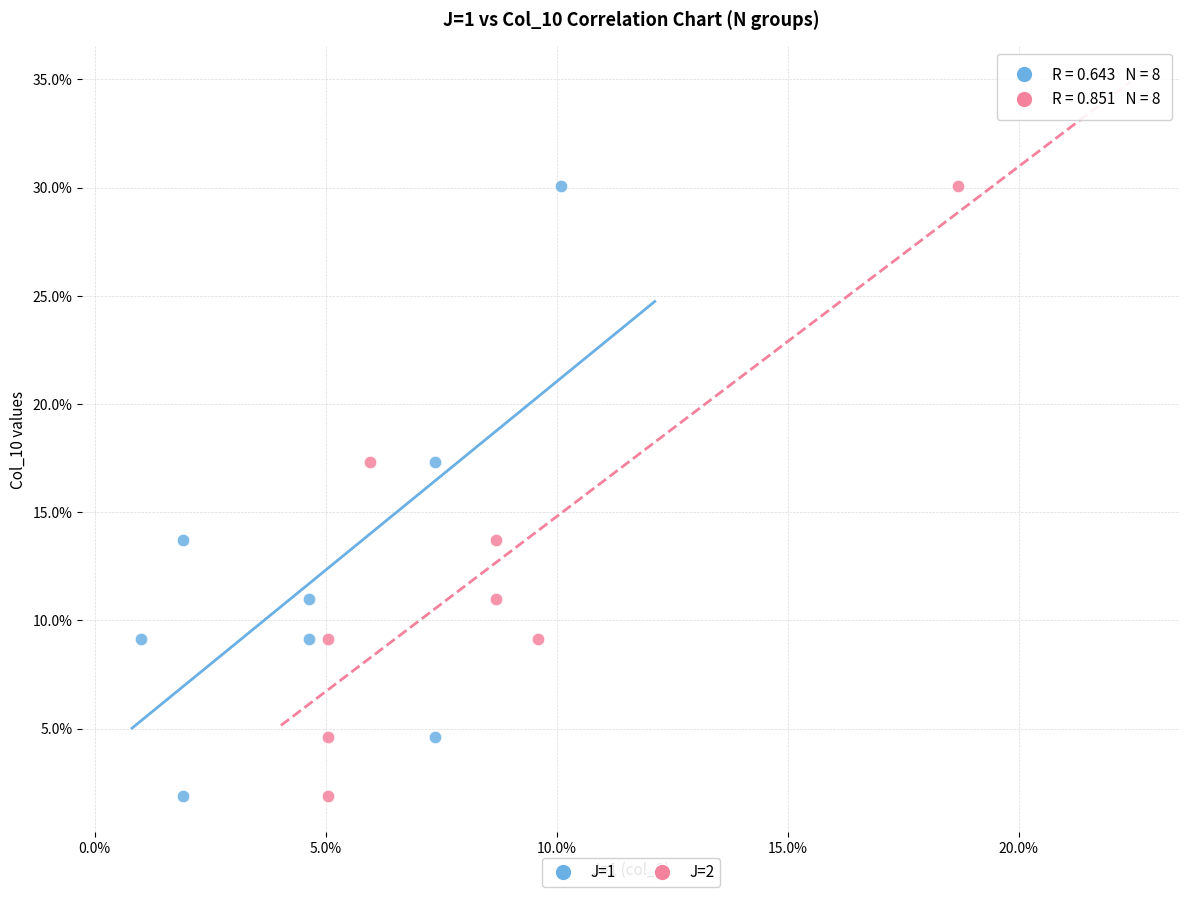

What are all the series names shown in the legend?

J=1, J=2